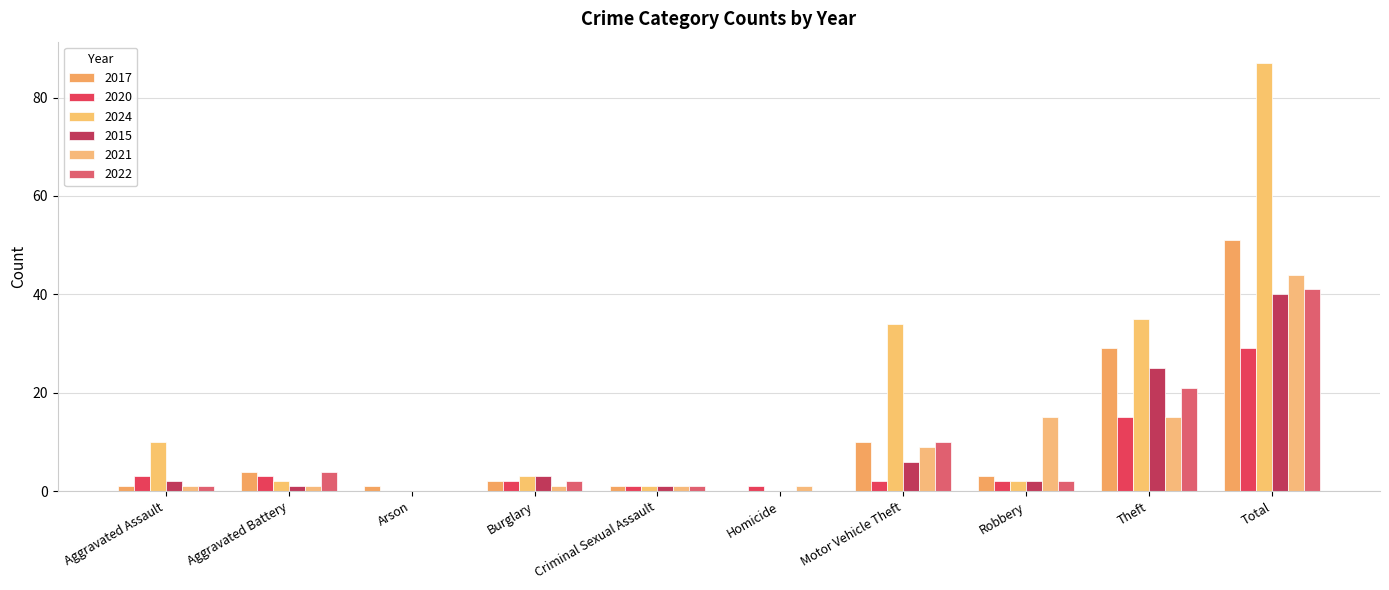

What is the difference between the maximum and minimum values in the 2021 series?

44